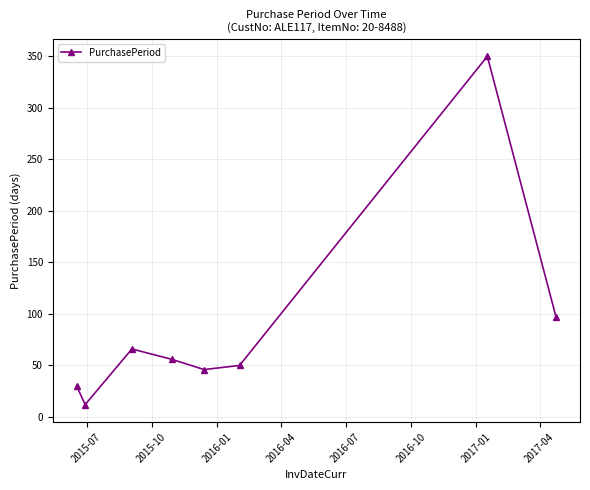

Reading right to left, what are all the values shown in this chart?

97	350	50	46	56	66	12	30